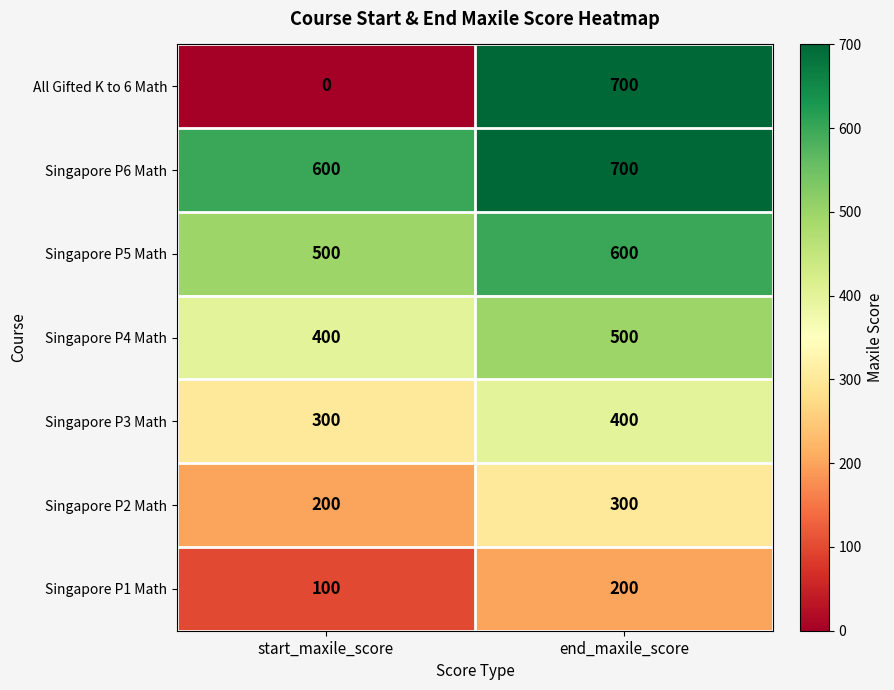

Which label corresponds to the smallest value in the chart?

start_maxile_score